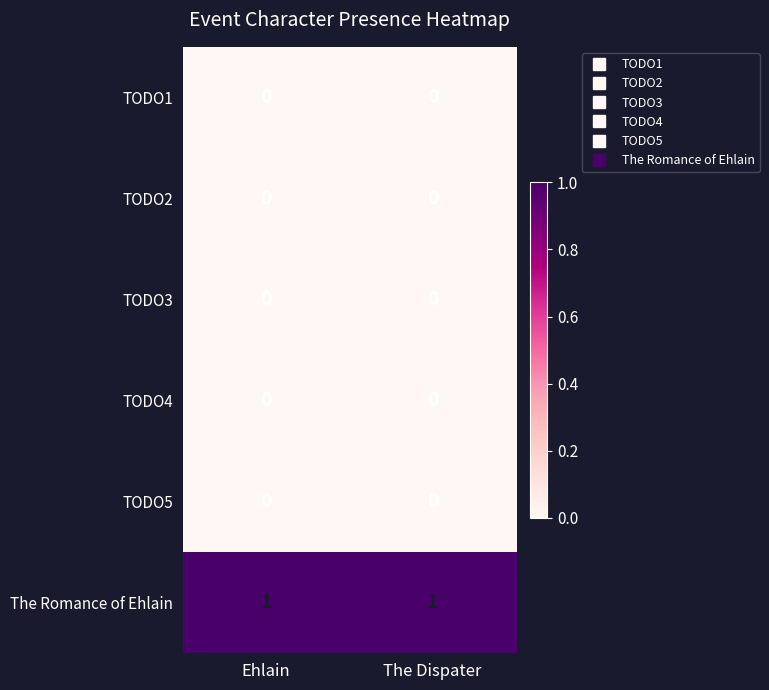

At how many categories does at least one series exceed 0?

2